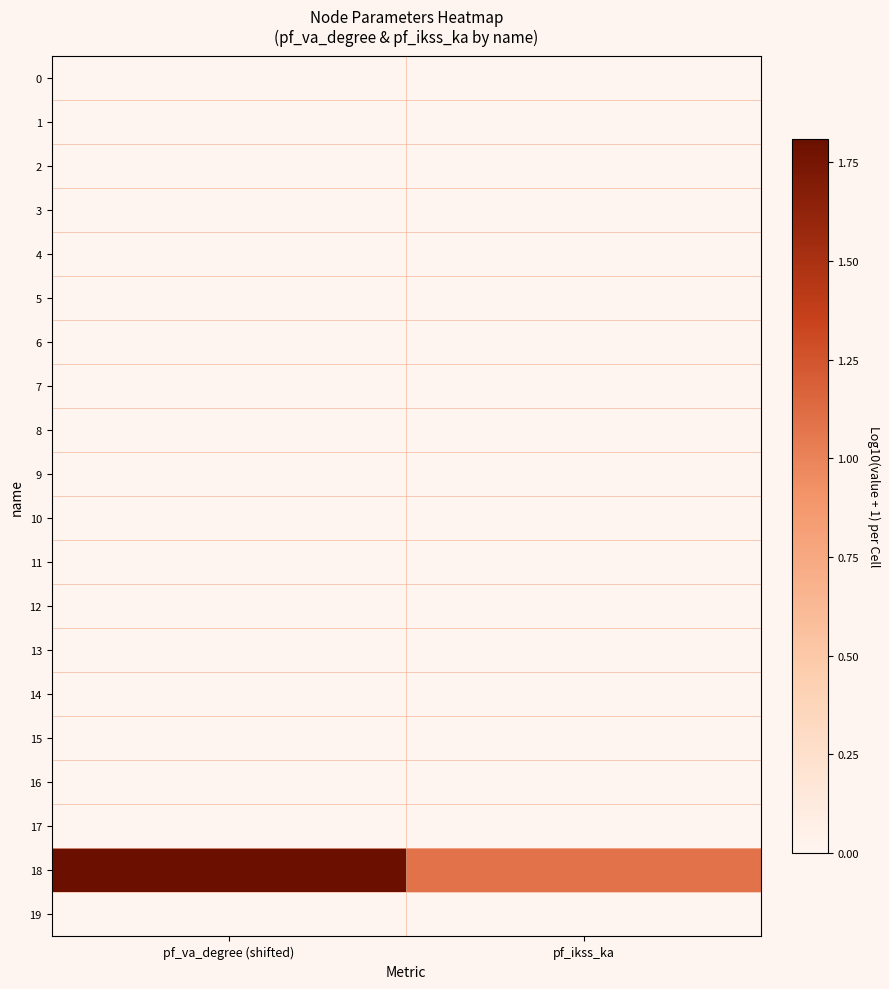

Reading left to right, extract all data points from this chart.

0: pf_va_degree (shifted)=0.0	pf_ikss_ka=0.0
1: pf_va_degree (shifted)=0.0	pf_ikss_ka=0.0
2: pf_va_degree (shifted)=0.0	pf_ikss_ka=0.0
3: pf_va_degree (shifted)=0.0	pf_ikss_ka=0.0
4: pf_va_degree (shifted)=0.0	pf_ikss_ka=0.0
5: pf_va_degree (shifted)=0.0	pf_ikss_ka=0.0
6: pf_va_degree (shifted)=0.0	pf_ikss_ka=0.0
7: pf_va_degree (shifted)=0.0	pf_ikss_ka=0.0
8: pf_va_degree (shifted)=0.0	pf_ikss_ka=0.0
9: pf_va_degree (shifted)=0.0	pf_ikss_ka=0.0
10: pf_va_degree (shifted)=0.0	pf_ikss_ka=0.0
11: pf_va_degree (shifted)=0.0	pf_ikss_ka=0.0
12: pf_va_degree (shifted)=0.0	pf_ikss_ka=0.0
13: pf_va_degree (shifted)=0.0	pf_ikss_ka=0.0
14: pf_va_degree (shifted)=0.0	pf_ikss_ka=0.0
15: pf_va_degree (shifted)=0.0	pf_ikss_ka=0.0
16: pf_va_degree (shifted)=0.0	pf_ikss_ka=0.0
17: pf_va_degree (shifted)=0.0	pf_ikss_ka=0.0
18: pf_va_degree (shifted)=1.8	pf_ikss_ka=1.1
19: pf_va_degree (shifted)=0.0	pf_ikss_ka=0.0